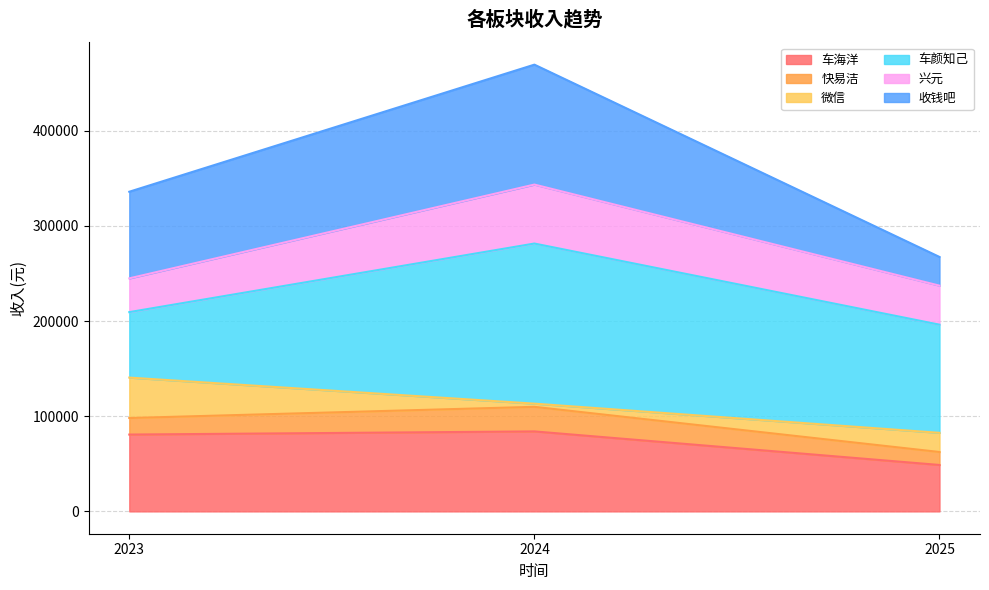

What is the minimum value for 车海洋?

48787.8